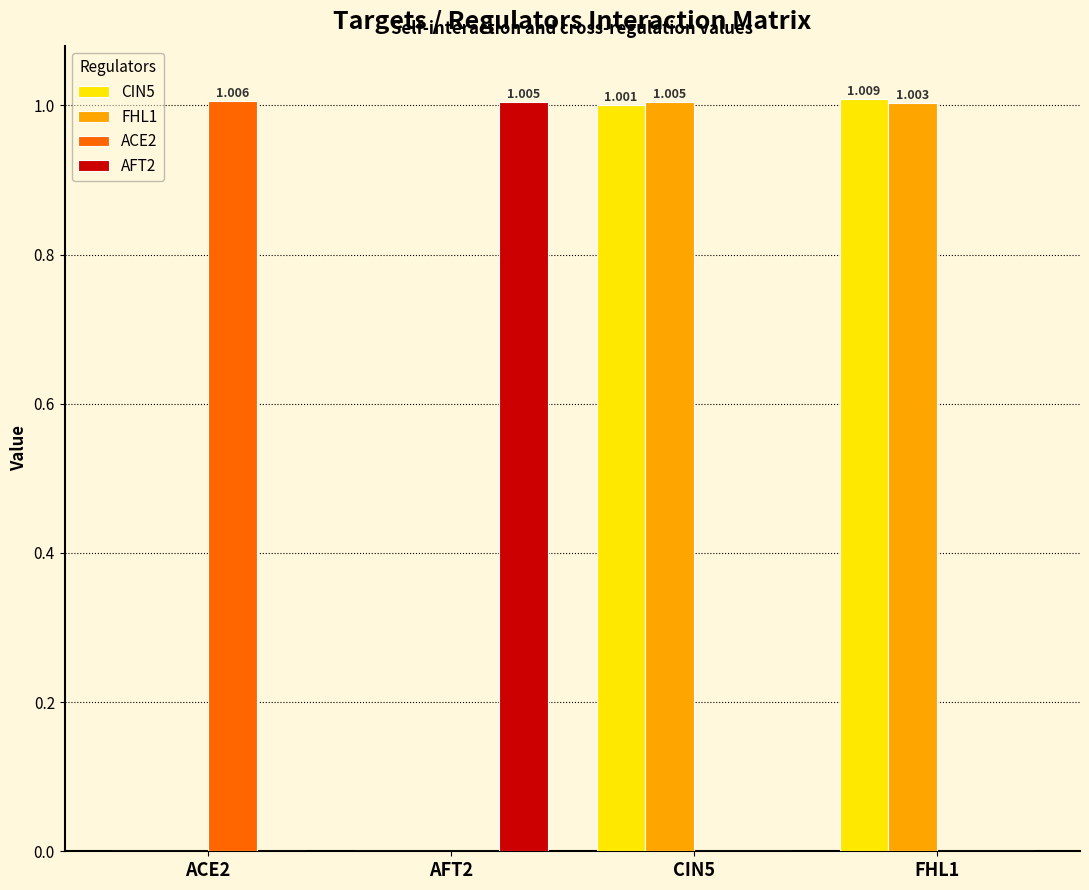

At which label is FHL1 closest to 0?

ACE2